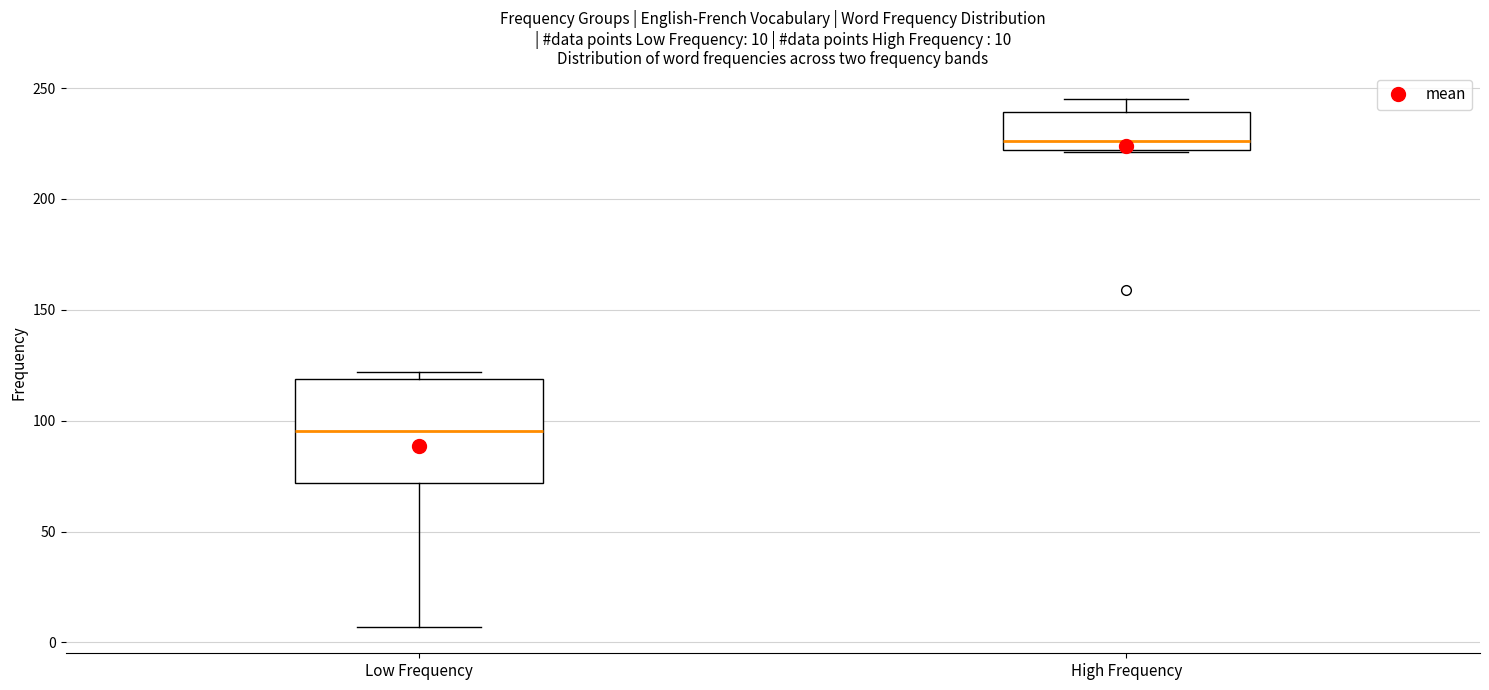

Which box's median line is the lowest?

Low Frequency